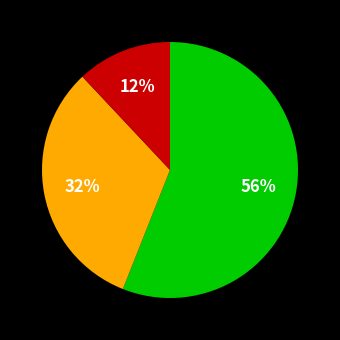

To the nearest percent, what is the average slice percentage?

33%